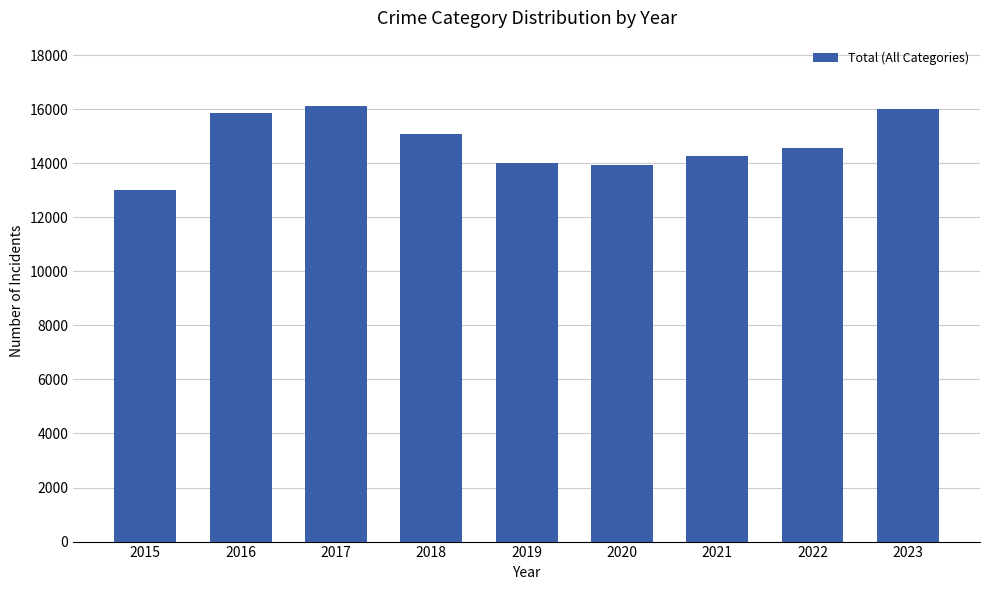

What is the minimum value shown in the chart?

12998